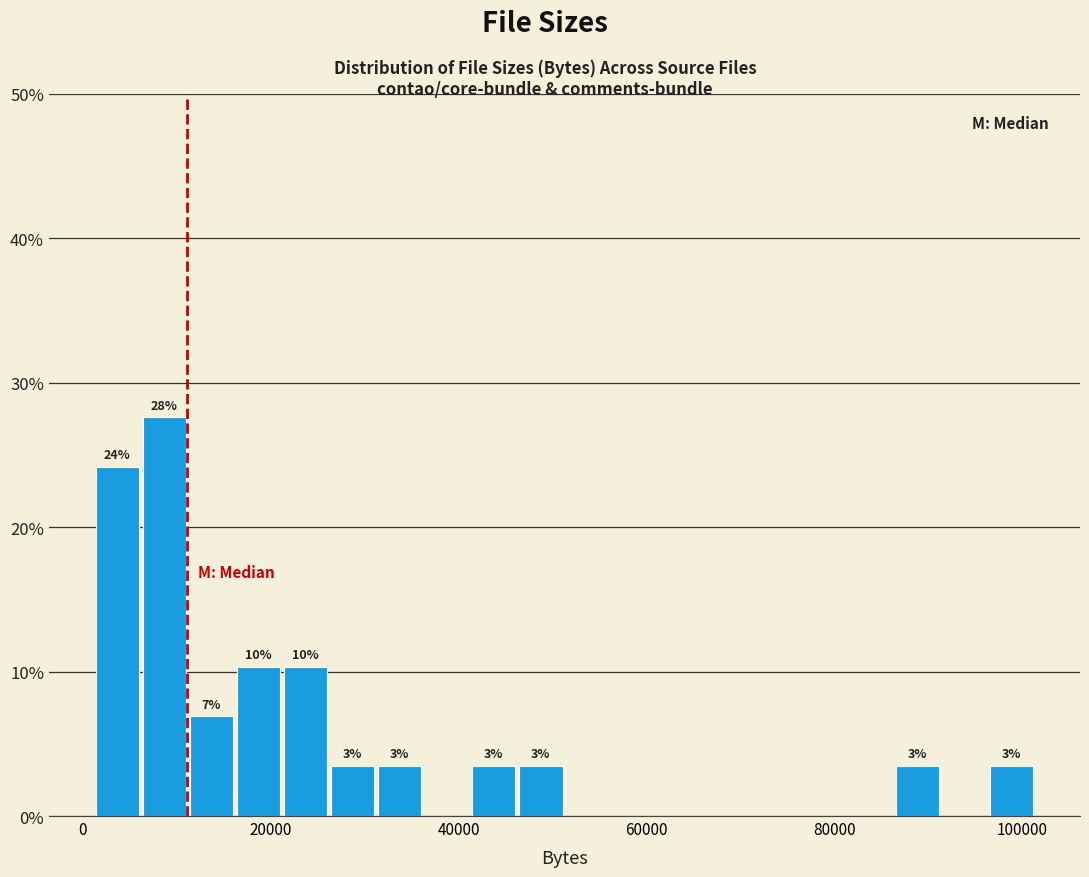

Read against the x-axis, roughly where is the centre of the tallest bar?

8000